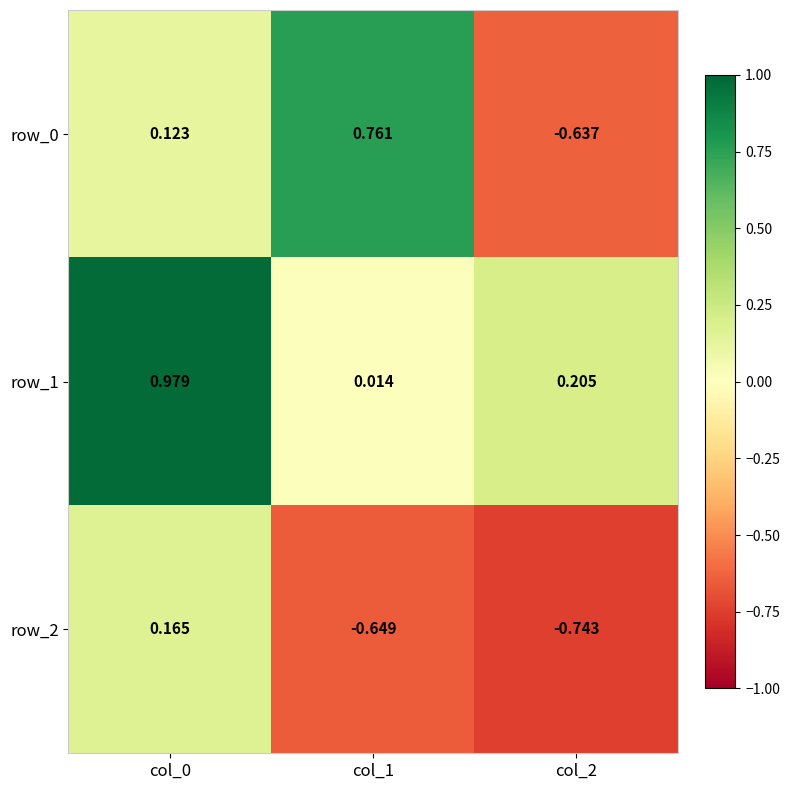

How many series are shown in this chart?

3